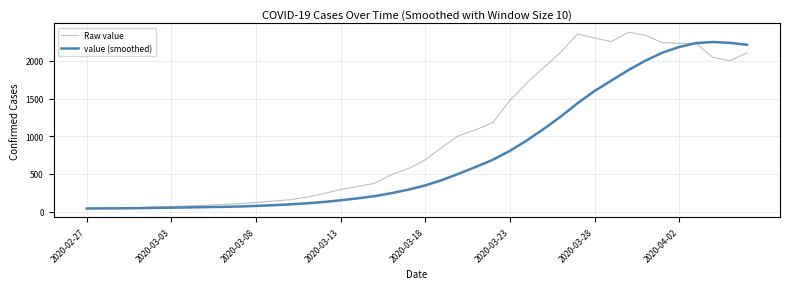

What are all the series names shown in the legend?

Raw value, value (smoothed)